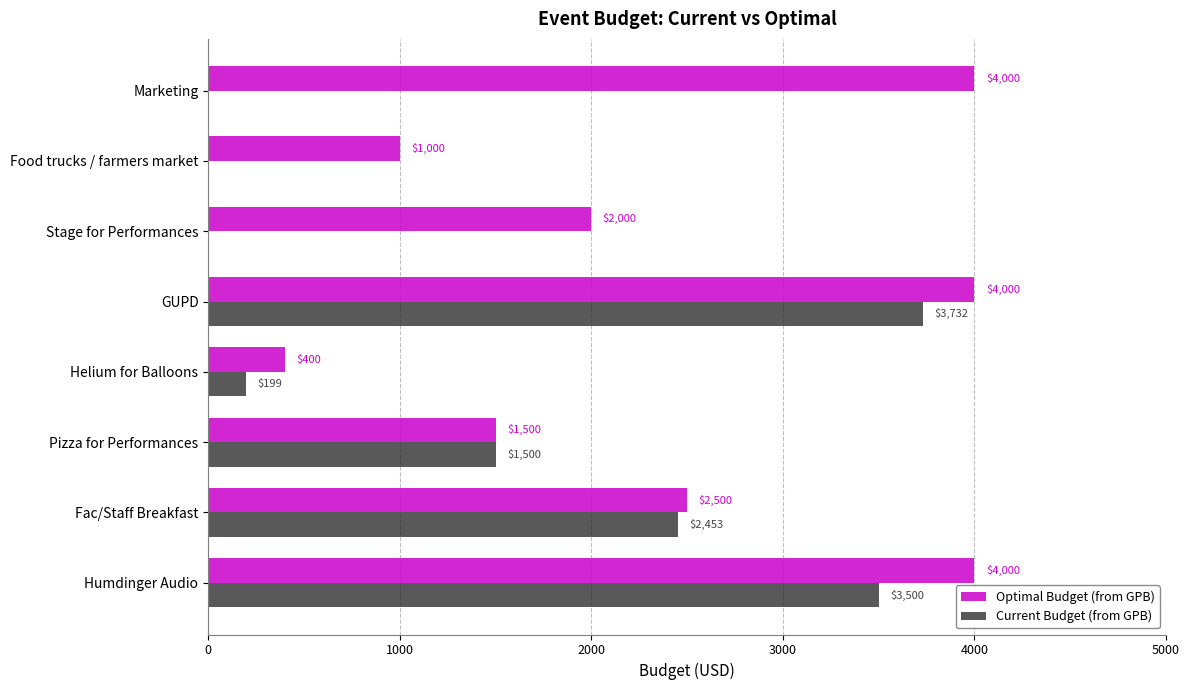

Which series has the widest spread of values?

Current Budget (from GPB)